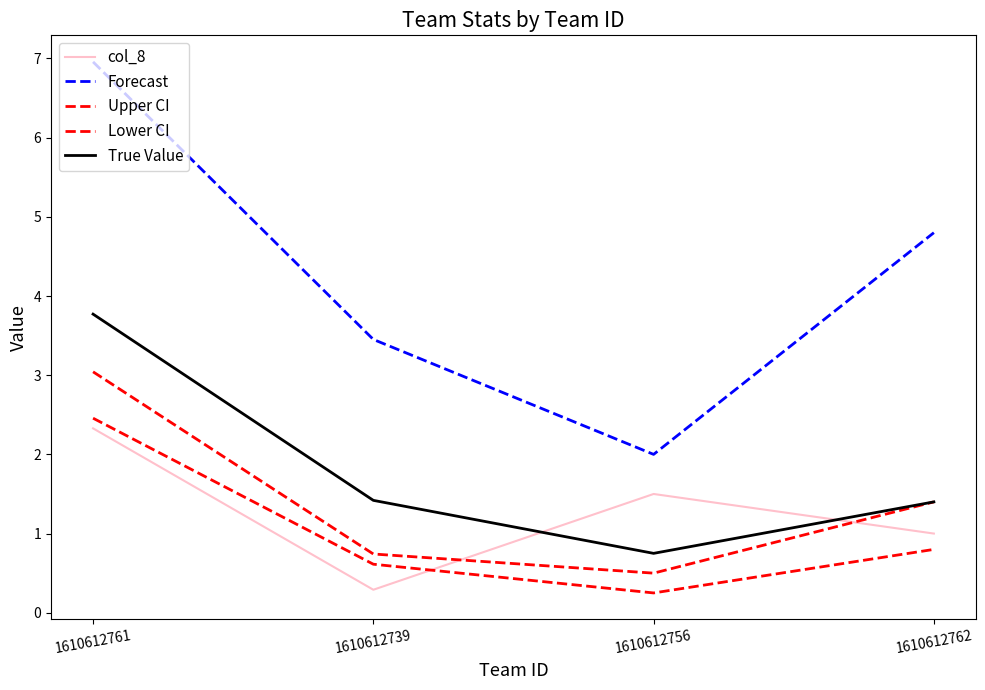

Which series has the largest range (max minus min)?

Forecast